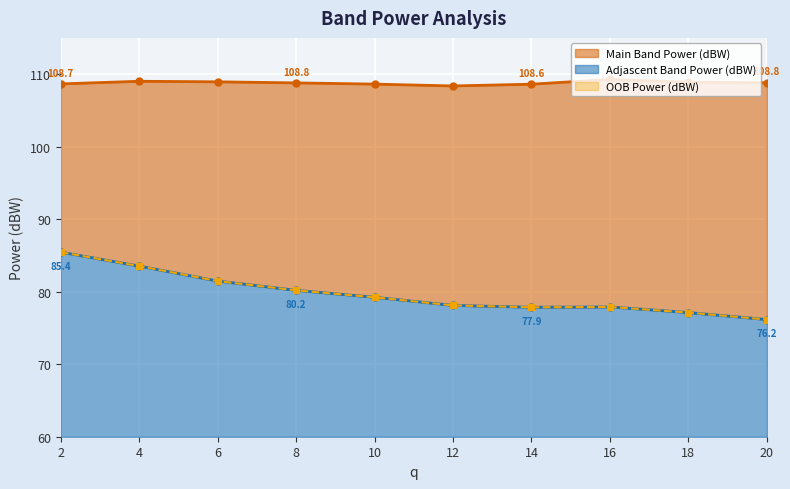

What is the total value across all series at 14?

264.3